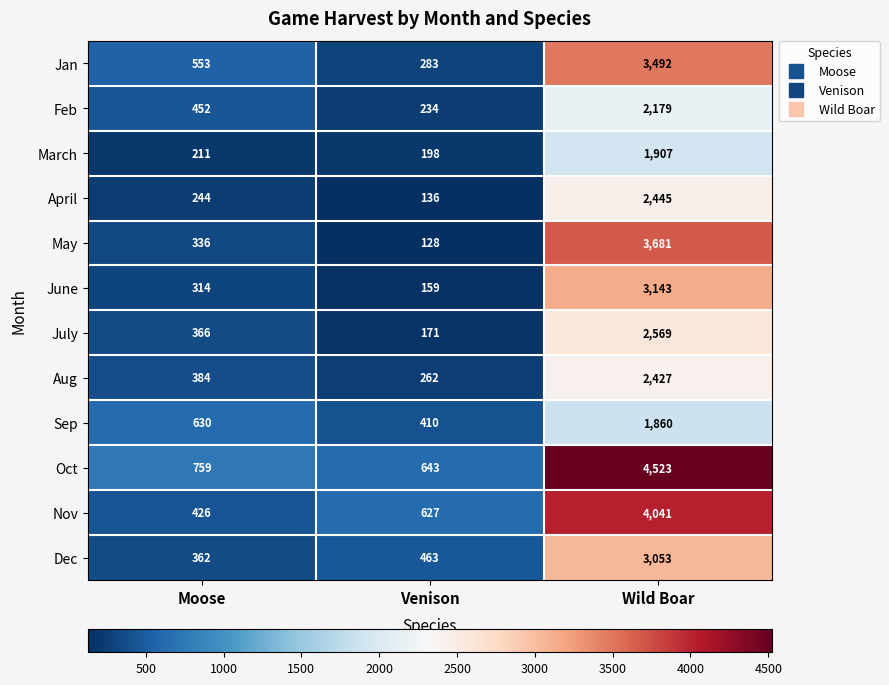

True or false: Nov has a value of 627 at Venison.

True